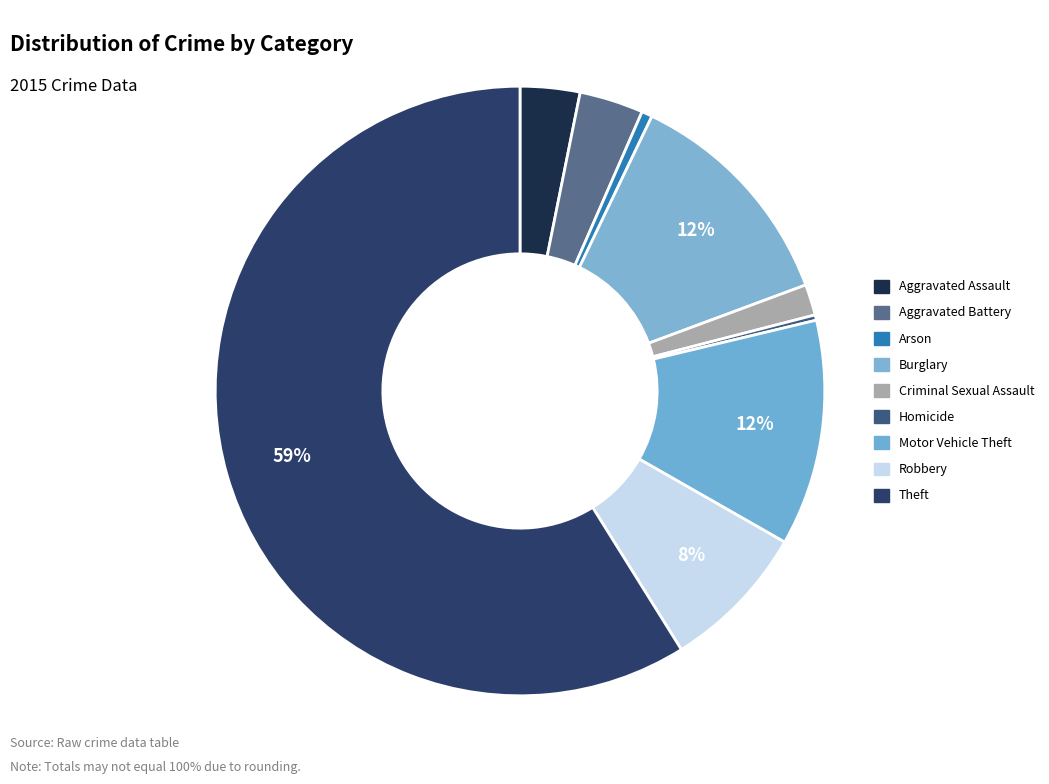

Combined, do Arson and Aggravated Battery account for over 50%?

No